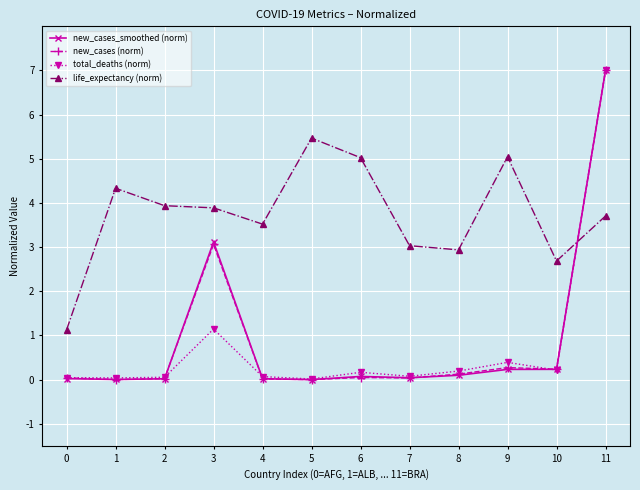

What is the value of the life_expectancy (norm) point at the 4th from the left?

3.9